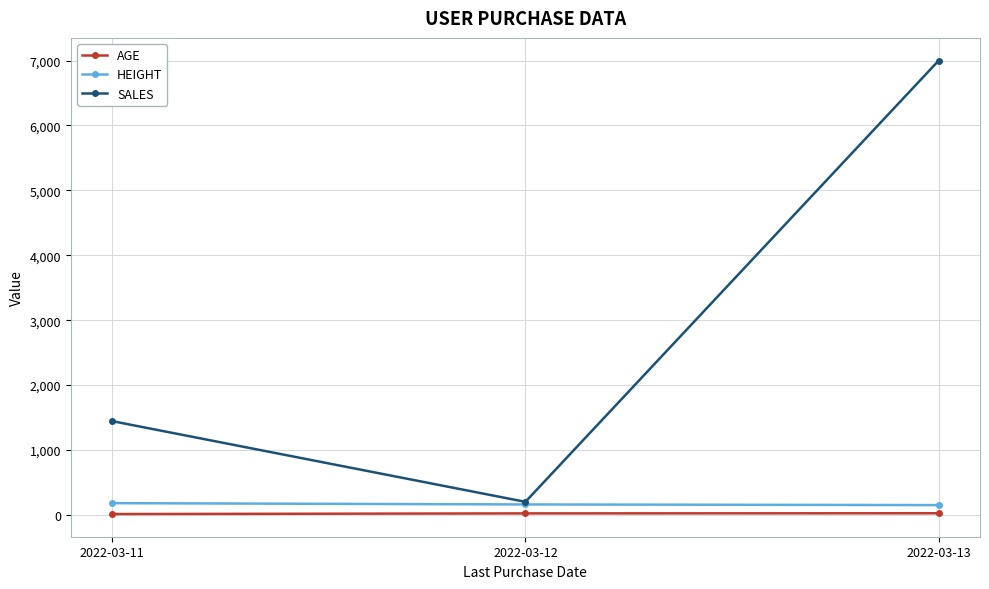

What are all the series names shown in the legend?

AGE, HEIGHT, SALES